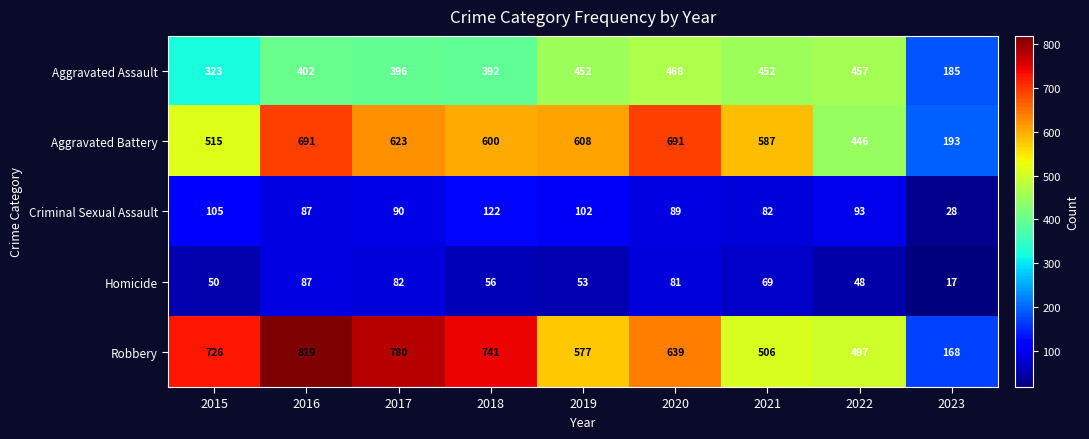

The Criminal Sexual Assault series shows 59 at 2016. True or false?

False